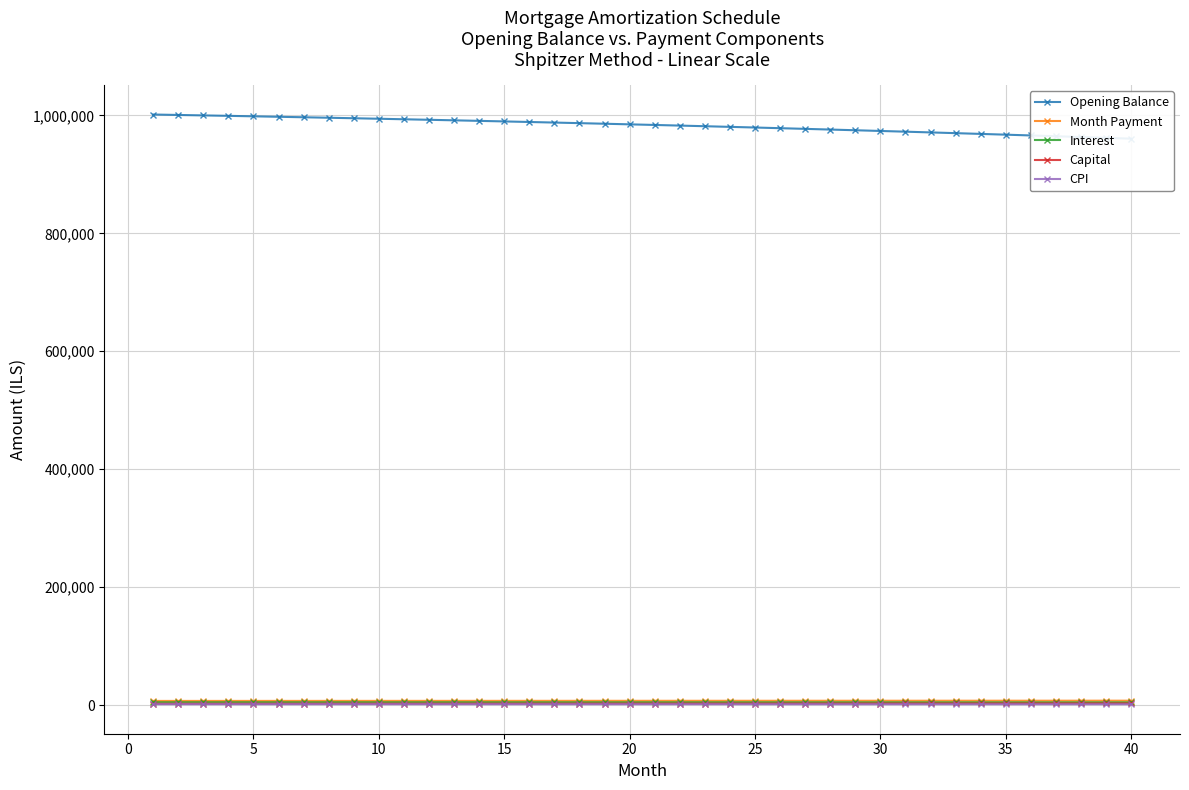

Count the number of categories in the chart.

40